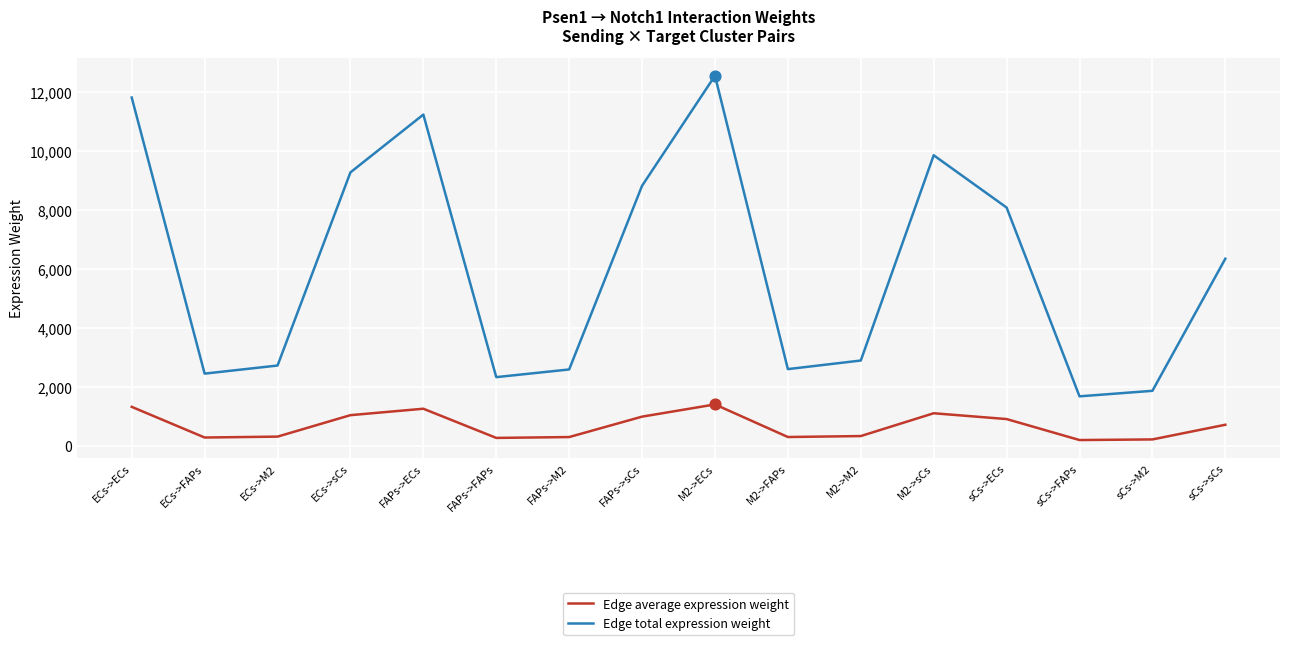

At how many categories does at least one series exceed 1966?

14